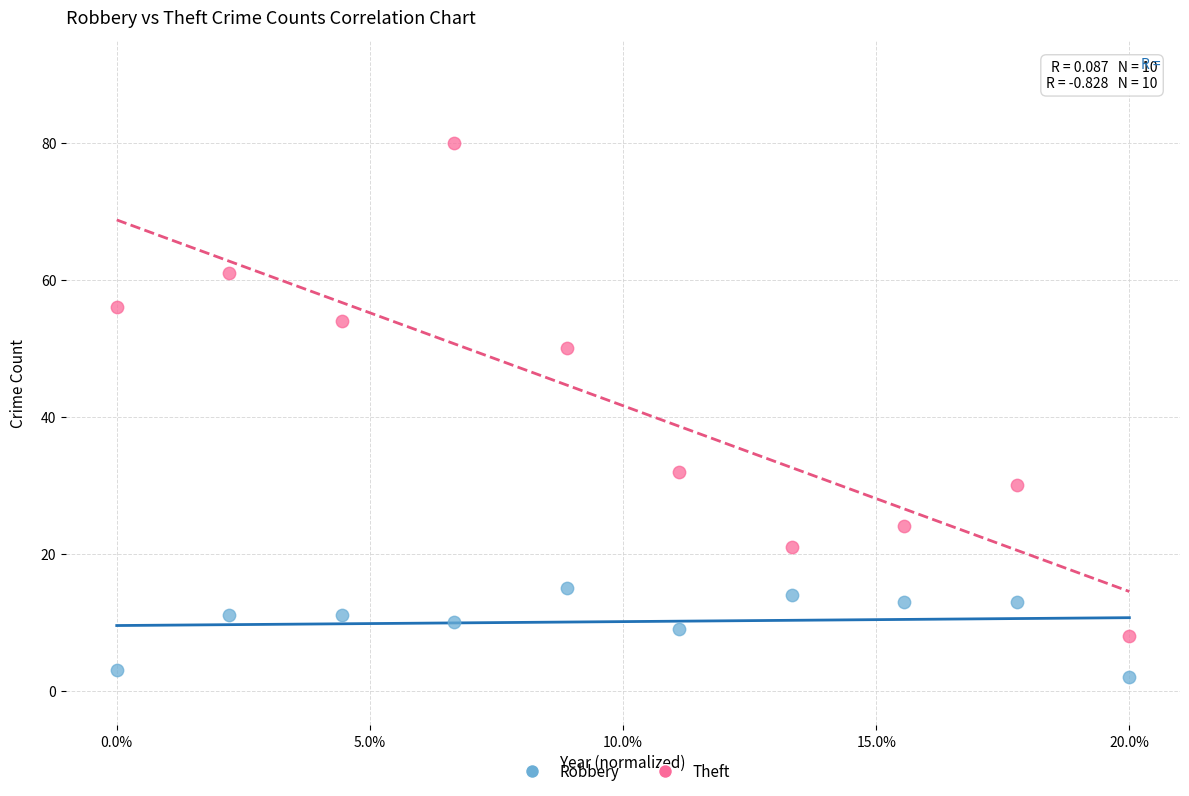

Across all data points, what is the range of Y values (max minus min)?

78